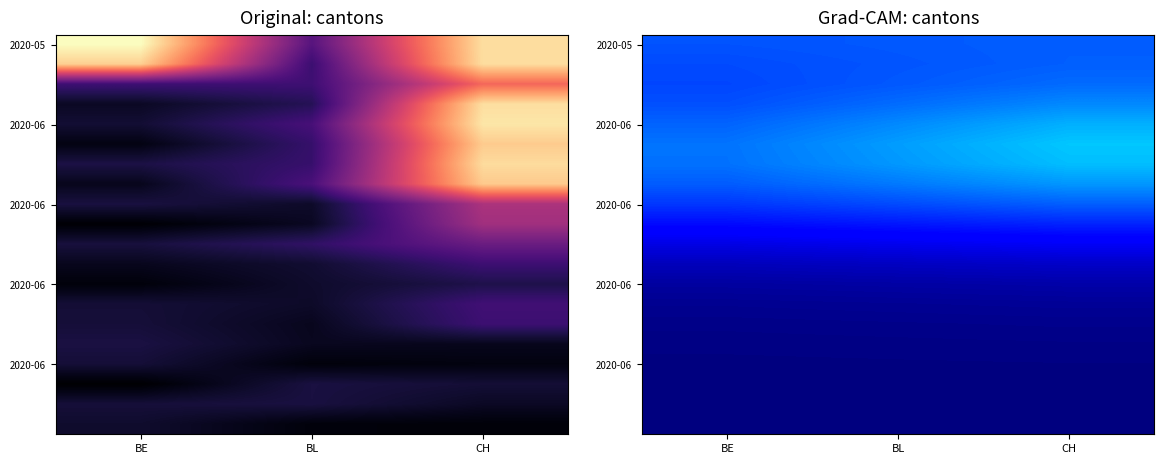

Which label corresponds to the largest value in the chart?

CH